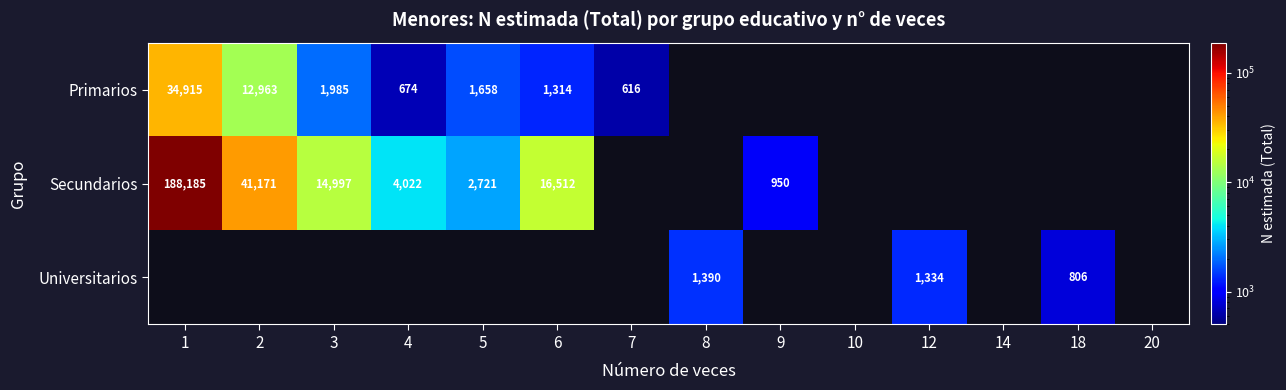

True or false: Secundarios has a value of 14997 at 3.

True